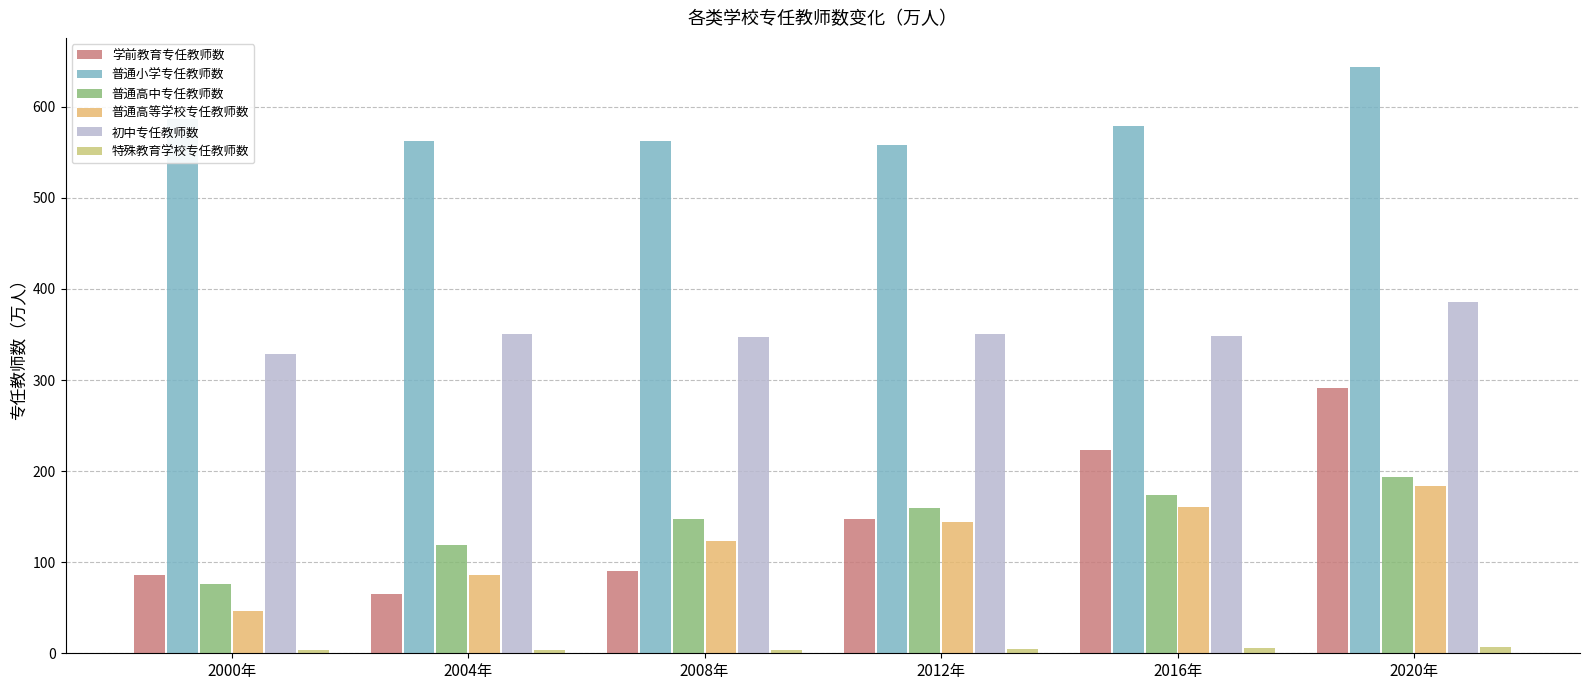

Reading left to right, transcribe all the data shown in this chart.

学前教育专任教师数: 85.6	65.6	89.9	147.9	223.2	291.3
普通小学专任教师数: 586.0	562.9	562.2	558.5	578.9	643.4
普通高中专任教师数: 75.7	119.1	147.6	159.5	173.3	193.3
普通高等学校专任教师数: 46.3	85.8	123.7	144.0	160.2	183.3
初中专任教师数: 328.7	350.0	347.6	350.4	348.8	386.1
特殊教育学校专任教师数: 3.2	3.1	3.6	4.4	5.3	6.6